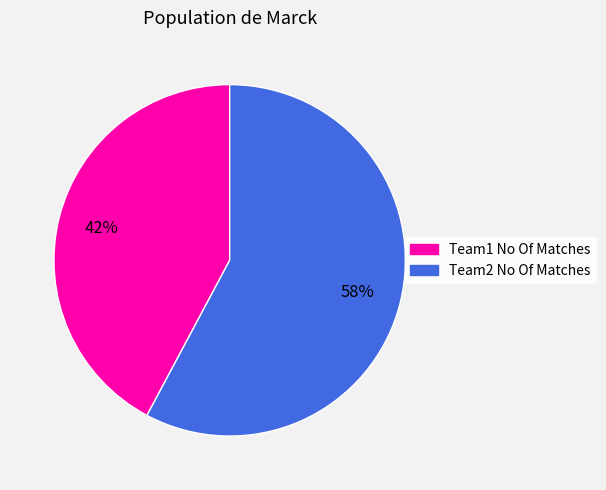

To the nearest percent, what is the difference between the Team2 No Of Matches and Team1 No Of Matches slice percentages?

16%